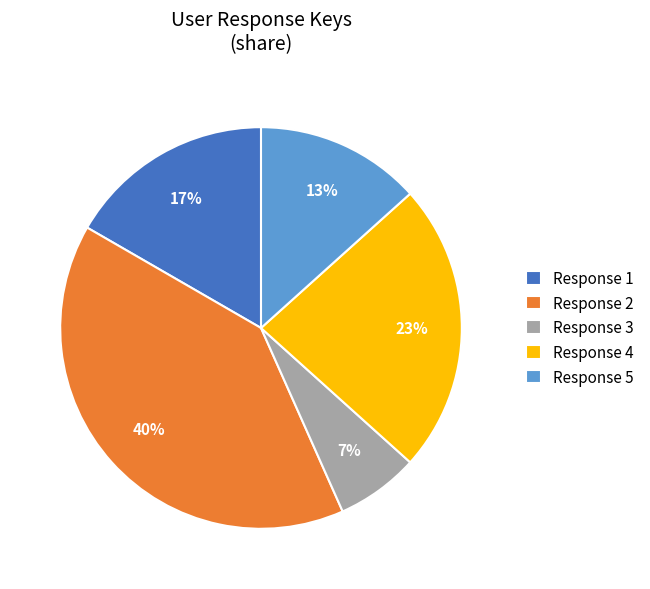

To the nearest percent, what is the difference between the largest and smallest slice percentages?

33%